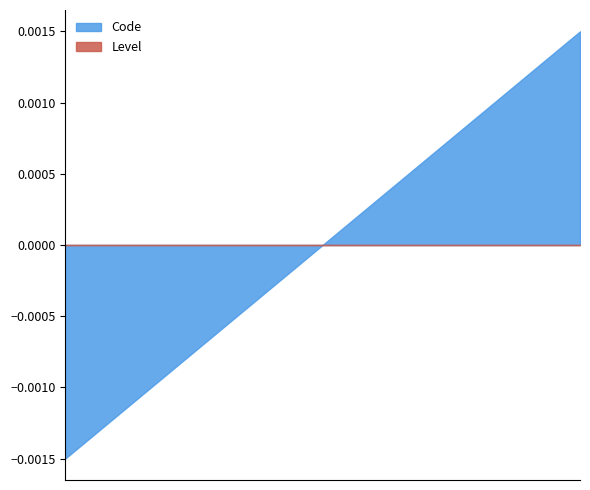

Count the number of categories in the chart.

3